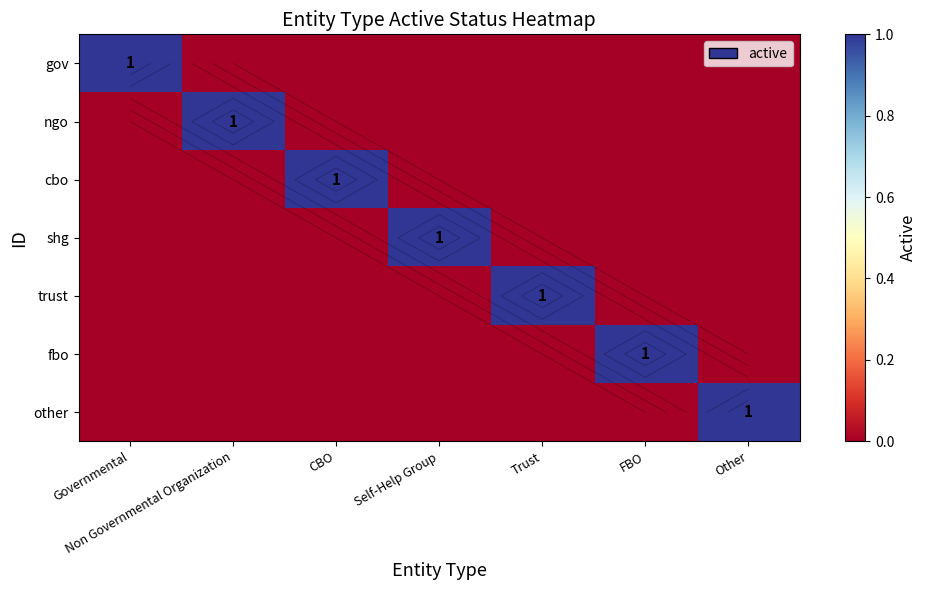

What is the sum of all cbo values?

1